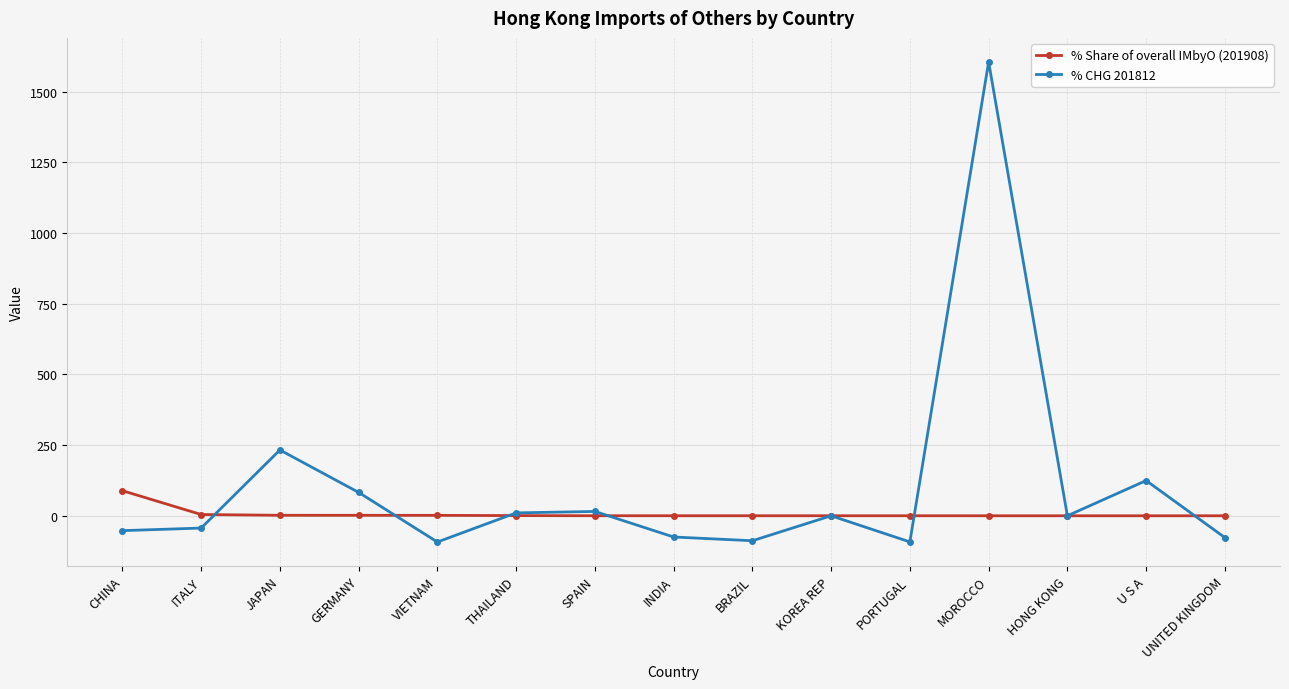

What is the sum of the % Share of overall IMbyO (201908) values at GERMANY and UNITED KINGDOM?

1.7